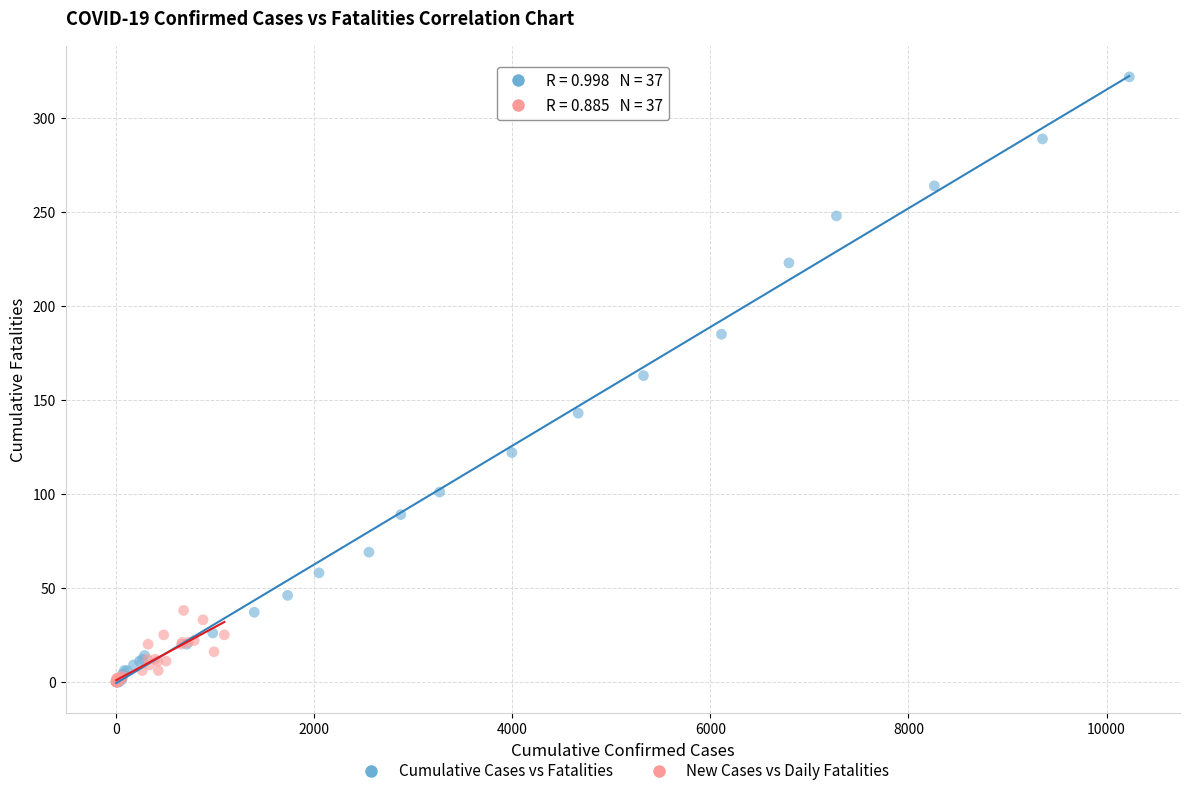

Which series has the largest Y range (max minus min)?

Cumulative Cases vs Fatalities